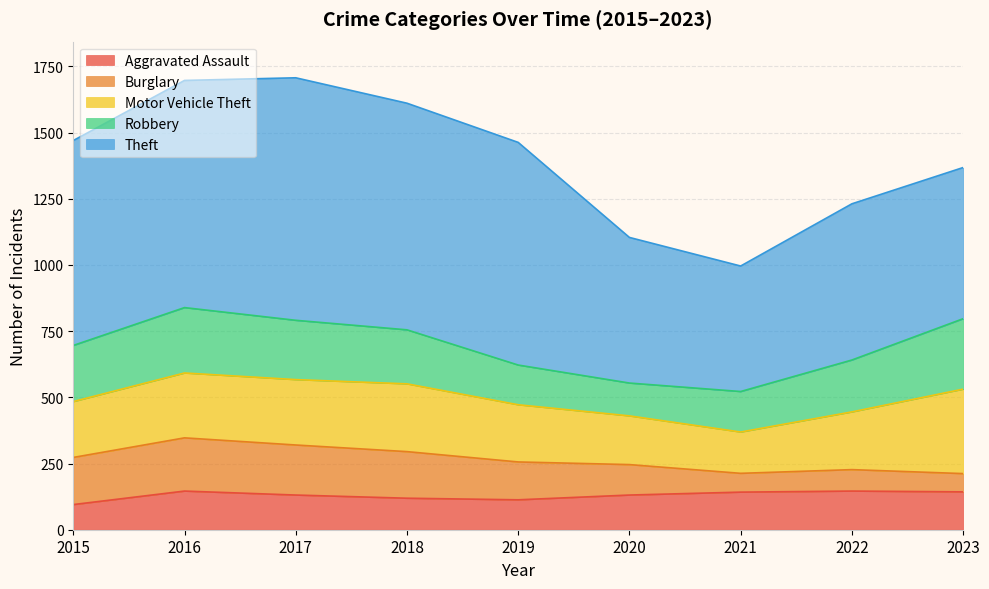

At which label does Robbery first exceed 204?

2015